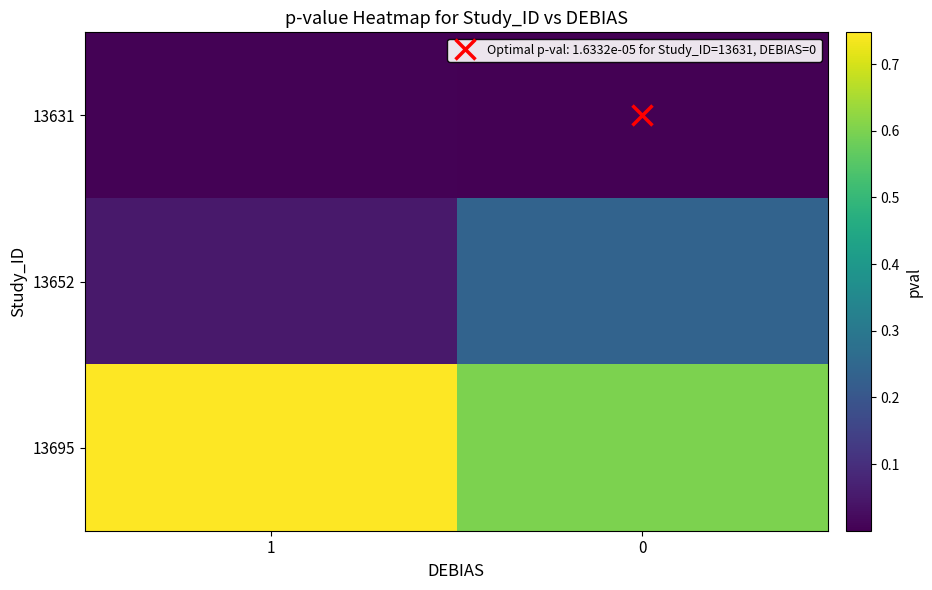

List the series in order of their peak value, lowest first.

13631, 13652, 13695